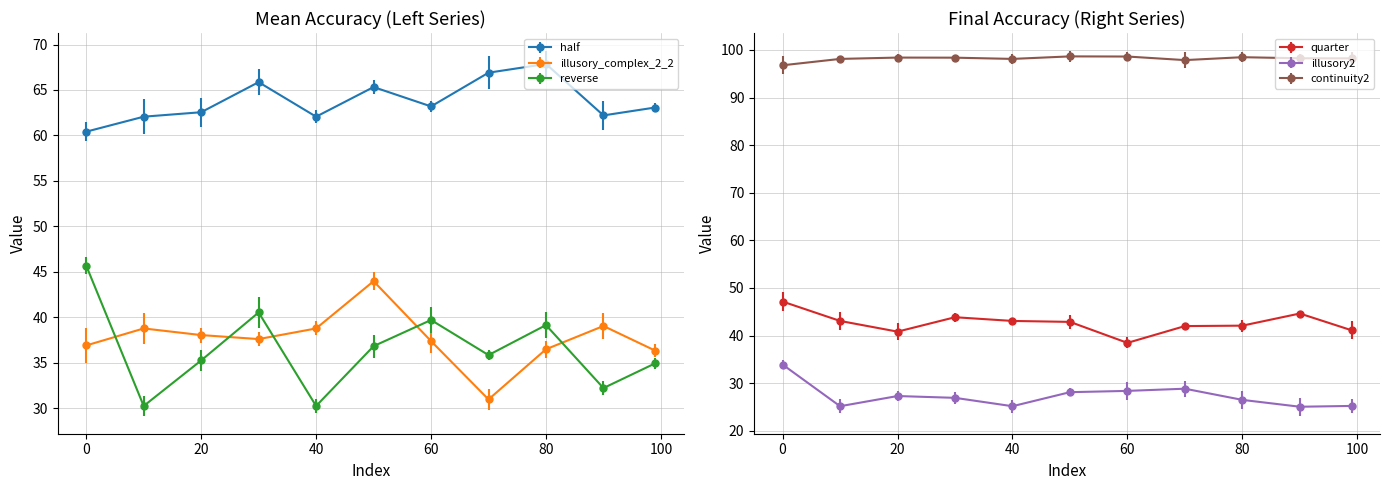

How many data points in illusory2 are less than 26?

4